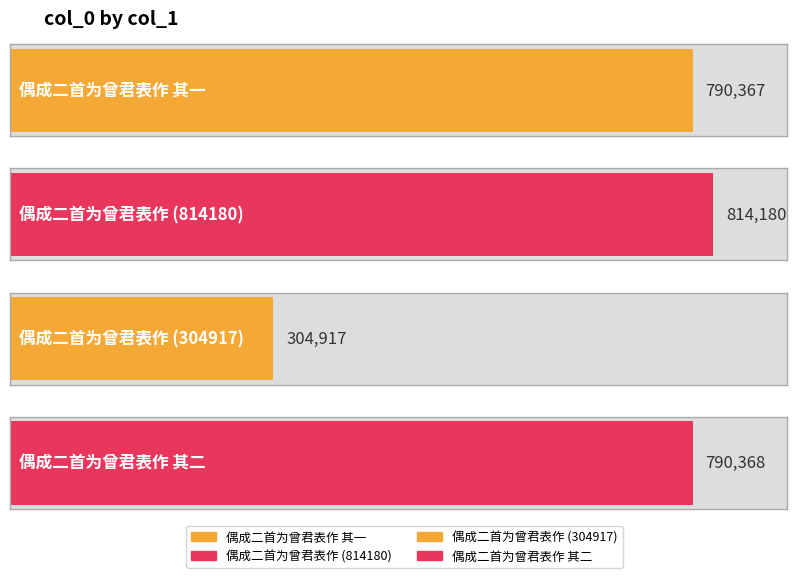

Are the bars horizontal?

Yes